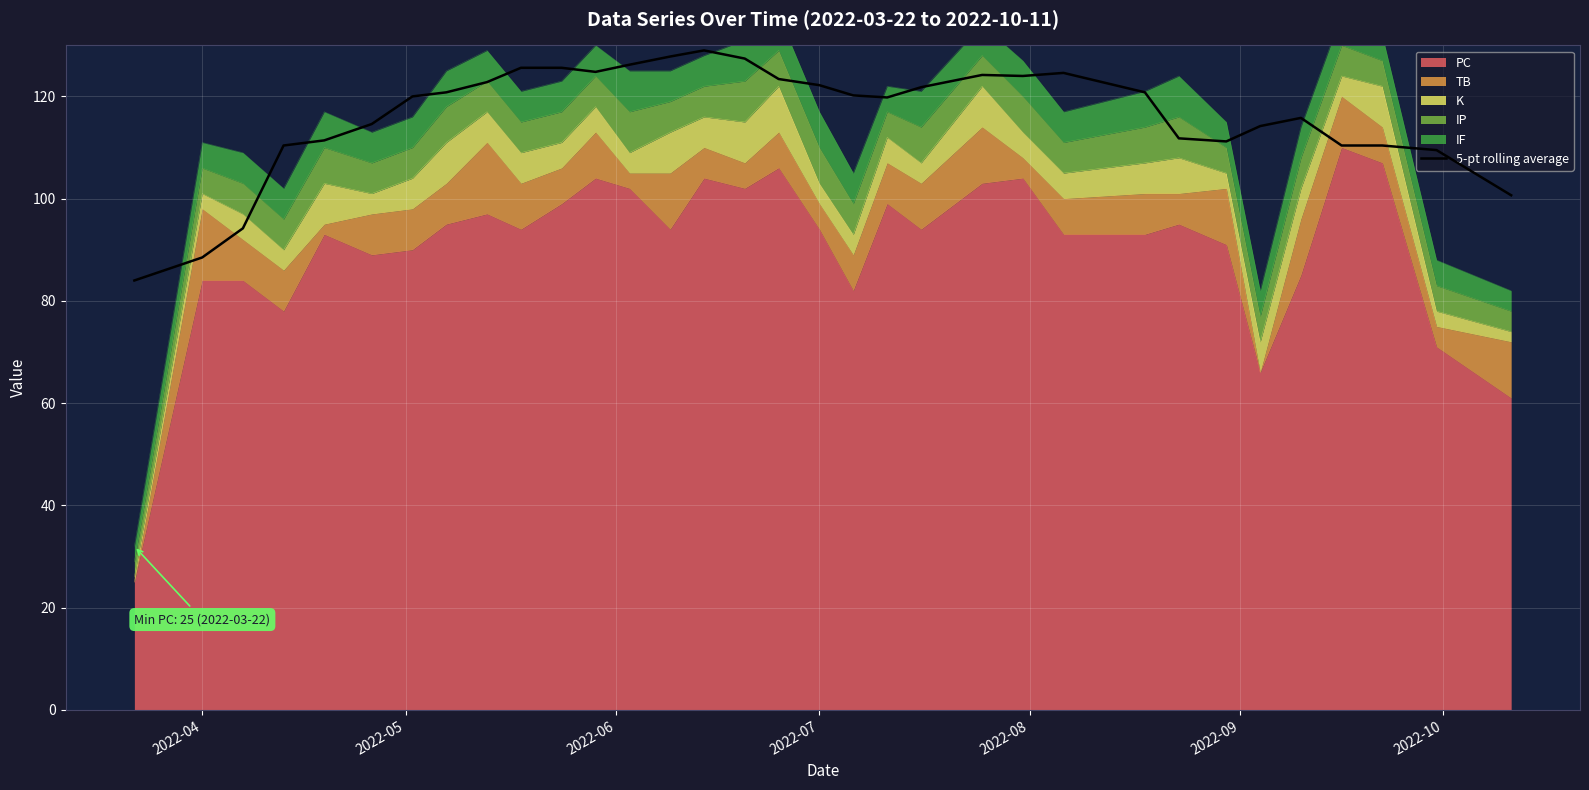

How many categories are shown in the chart?

33